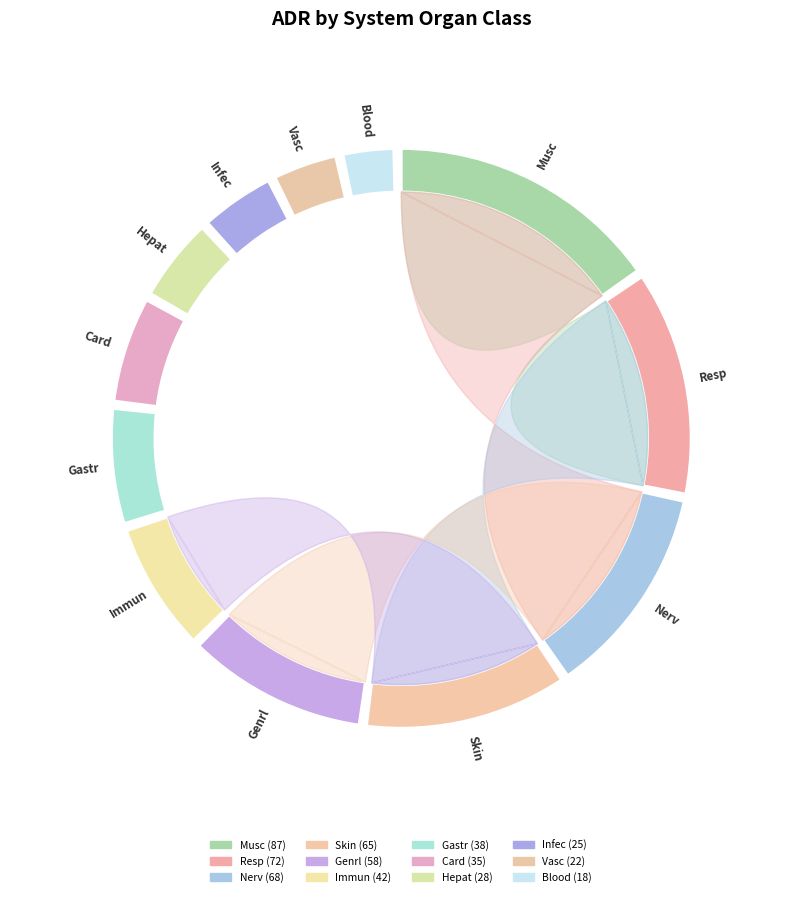

How many segments does this pie chart have?

12